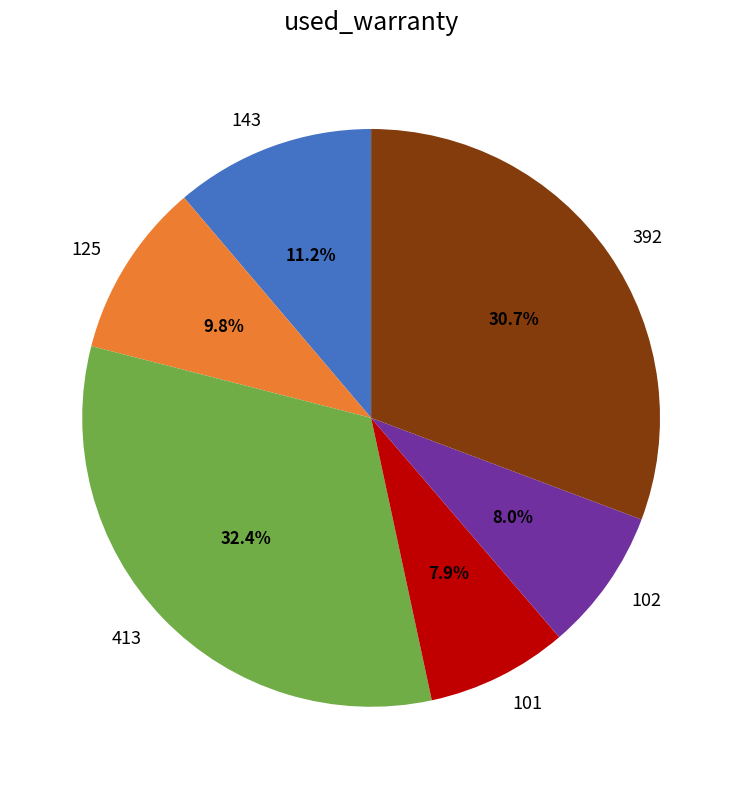

What is the total percentage of 392 and 143?

41.9%